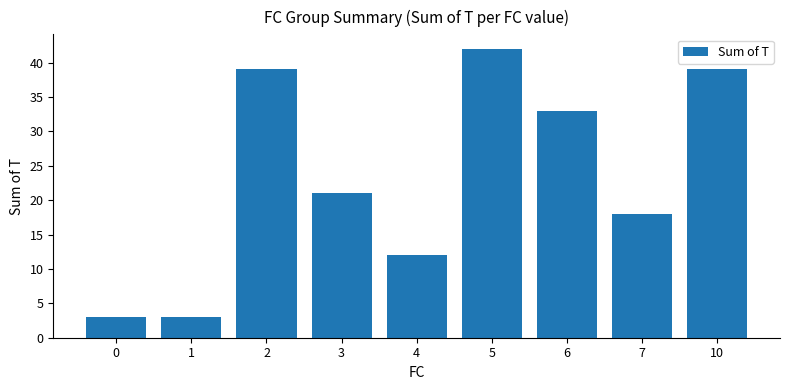

Reading left to right, list all the values displayed in this chart.

0=3	1=3	2=39	3=21	4=12	5=42	6=33	7=18	10=39